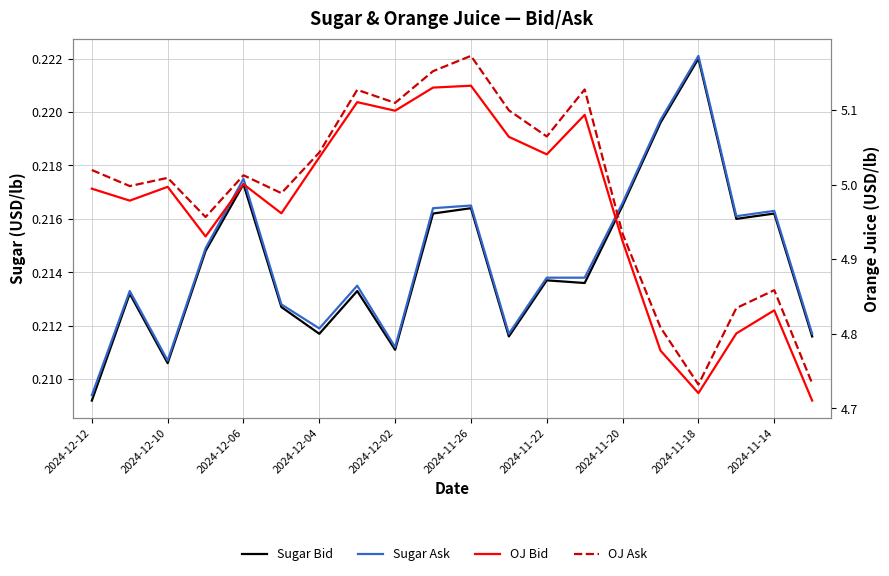

True or false: OJ Bid has more than 0 interior local peaks.

True